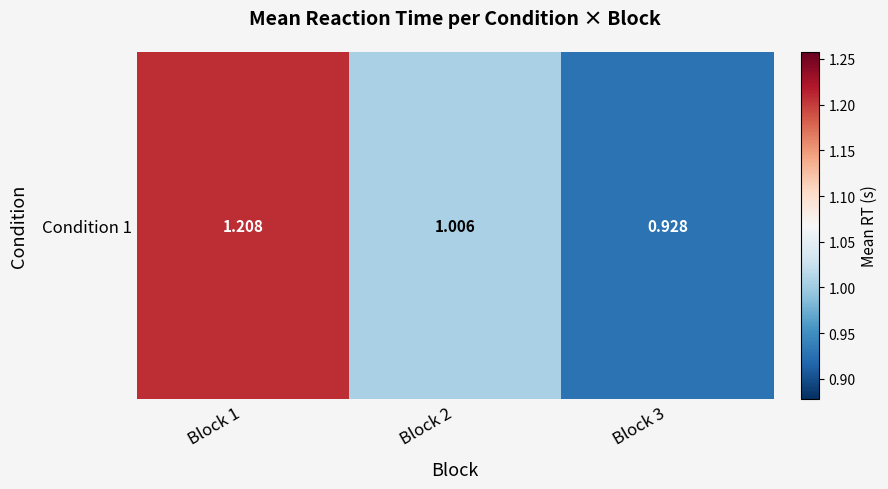

What is the sum of all values?

3.1